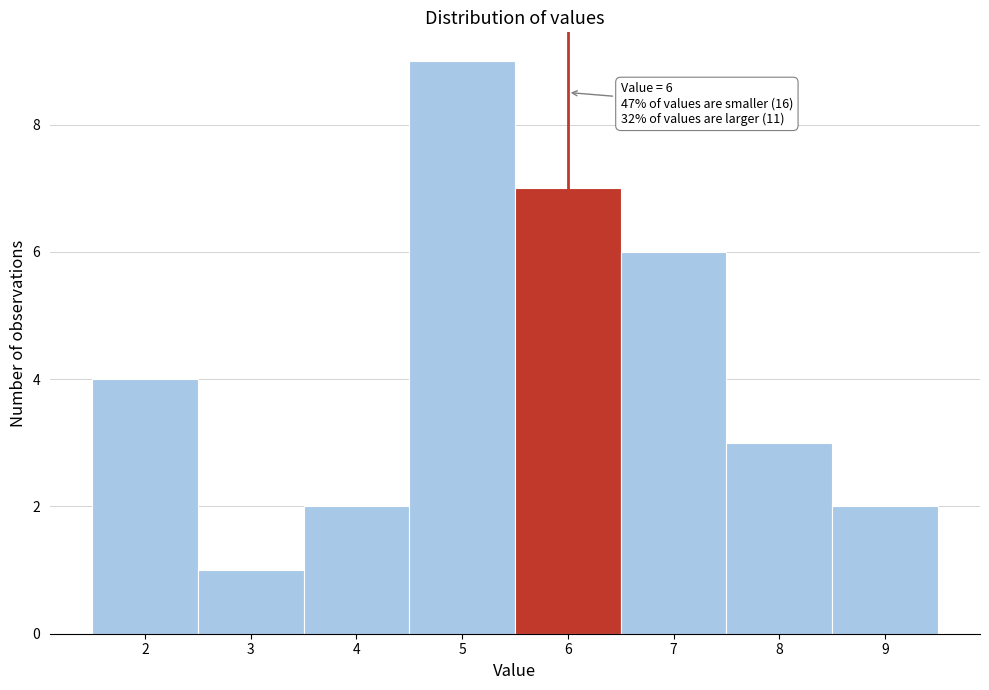

Over which range of the x-axis is the bar tallest?

4.5 to 5.5